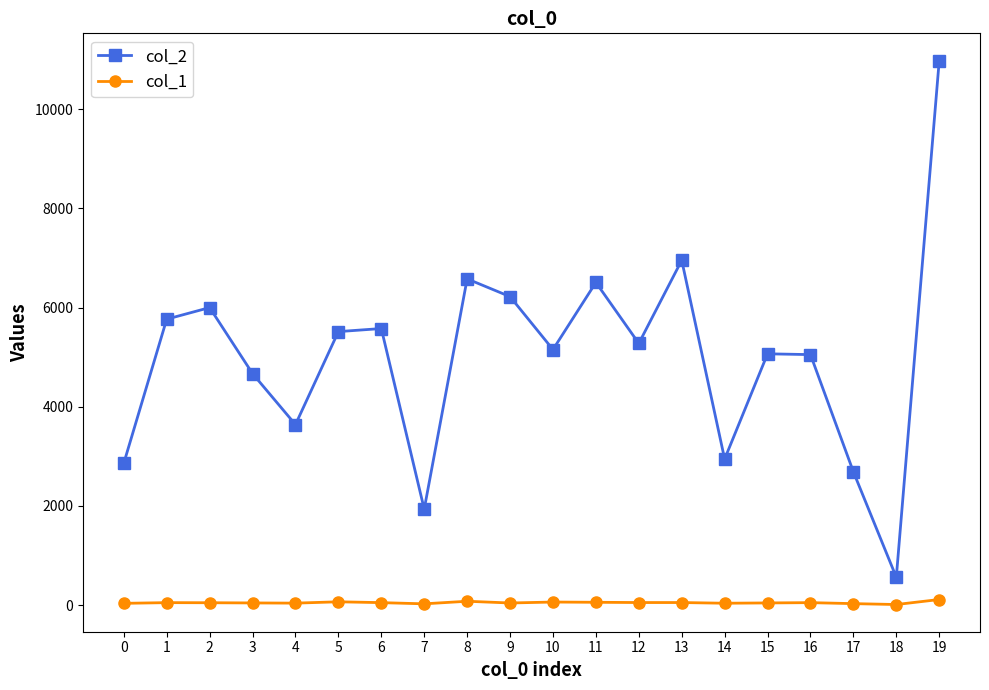

What is the sum of all col_2 values?

99960